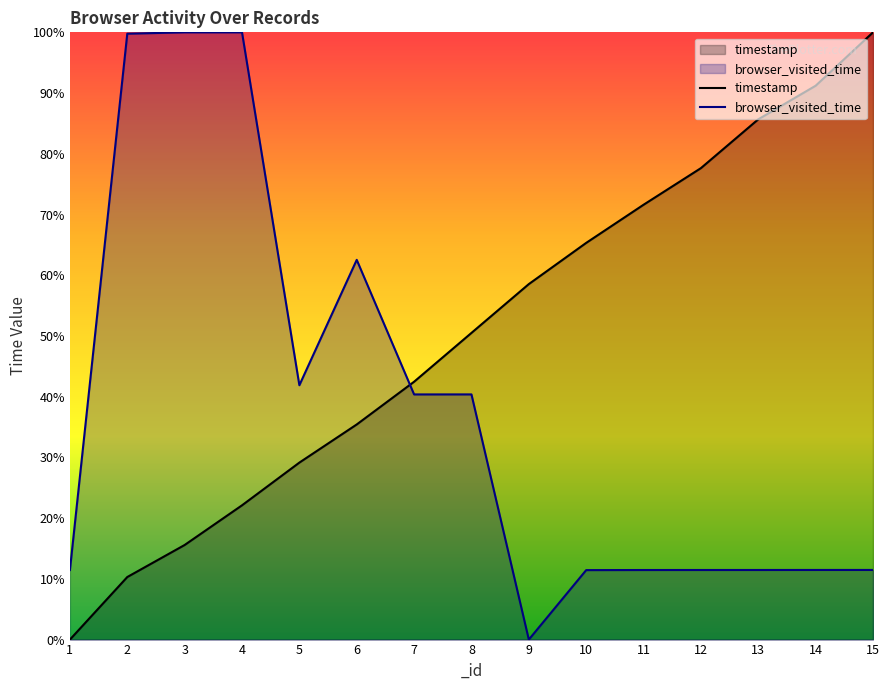

At how many categories does at least one series exceed 44?

12